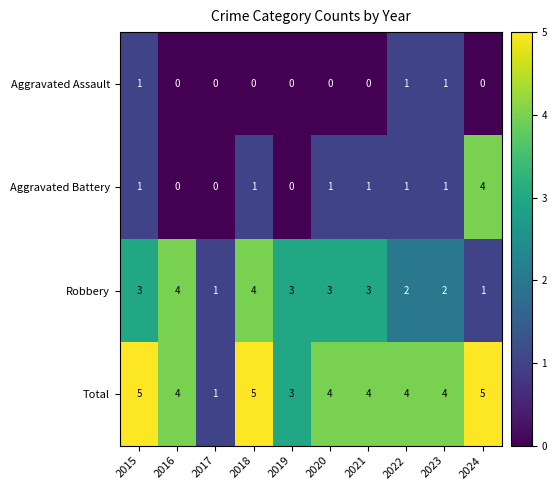

Rank the series at 2021 from lowest to highest value.

Aggravated Assault, Aggravated Battery, Robbery, Total